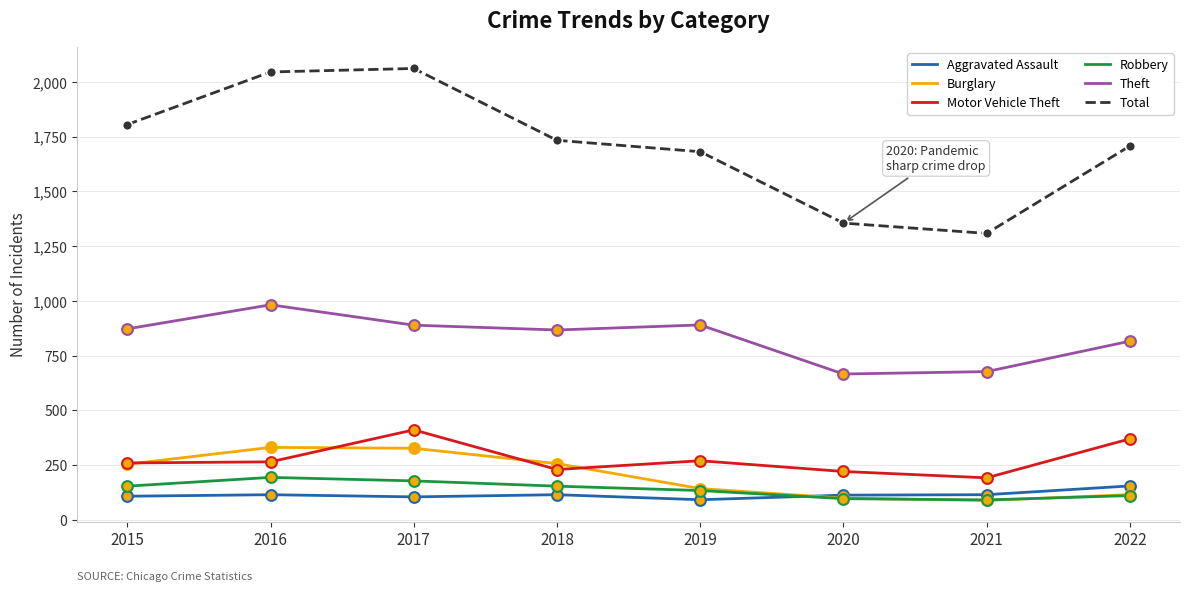

What is the total value across all series at 2016?

3932